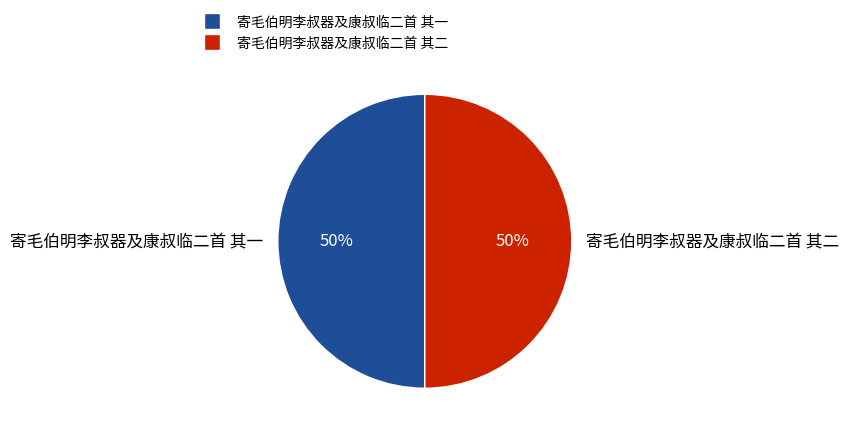

To the nearest percent, what is the average slice percentage?

50%